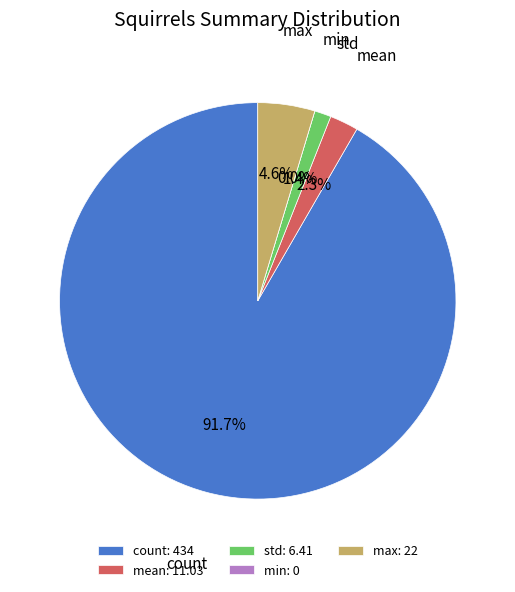

Which slice is the largest?

count